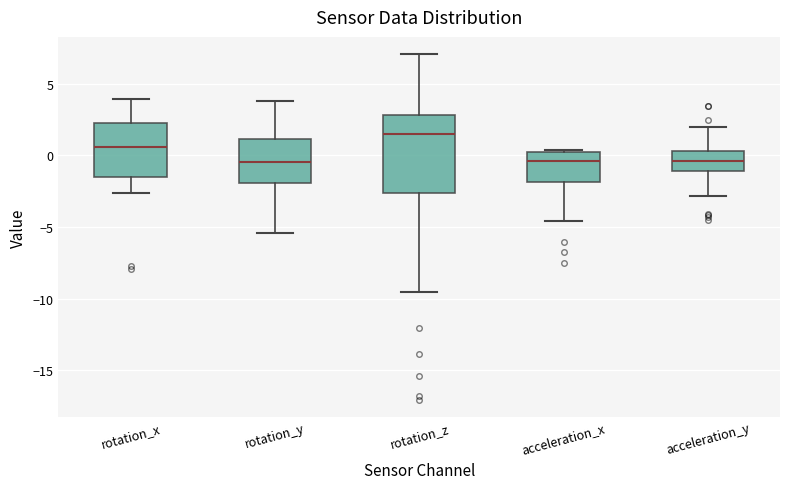

Reading left to right, transcribe this box plot: for each box, give where its median line is, the range the box spans, and where its two whiskers end, as read against the y-axis. The values are not printed on the chart, so give them approximately, as read against the axis.

rotation_x: median 0.5, box -1.5 to 2.5, whiskers -2.5 to 4.0
rotation_y: median -0.5, box -2.0 to 1.0, whiskers -5.5 to 4.0
rotation_z: median 1.5, box -2.5 to 3.0, whiskers -9.5 to 7.0
acceleration_x: median -0.5, box -2.0 to 0.0, whiskers -4.5 to 0.5
acceleration_y: median -0.5, box -1.0 to 0.5, whiskers -3.0 to 2.0